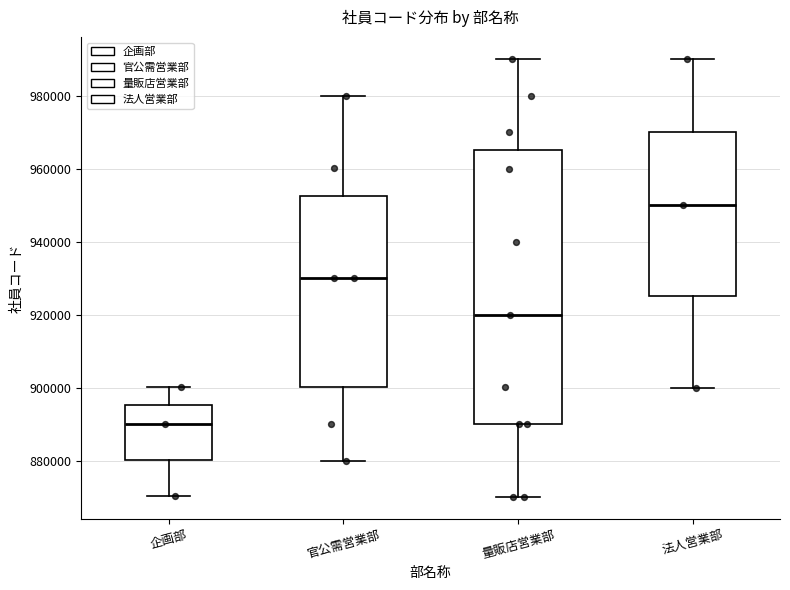

Reading left to right, read every box against the y-axis: the position of its median line, the range the box covers, and the ends of its whiskers. The values are not printed on the chart, so give them approximately, as read against the axis.

企画部: median 890000, box 880000 to 896000, whiskers 870000 to 900000
官公需営業部: median 930000, box 900000 to 952000, whiskers 880000 to 980000
量販店営業部: median 920000, box 890000 to 966000, whiskers 870000 to 990000
法人営業部: median 950000, box 926000 to 970000, whiskers 900000 to 990000